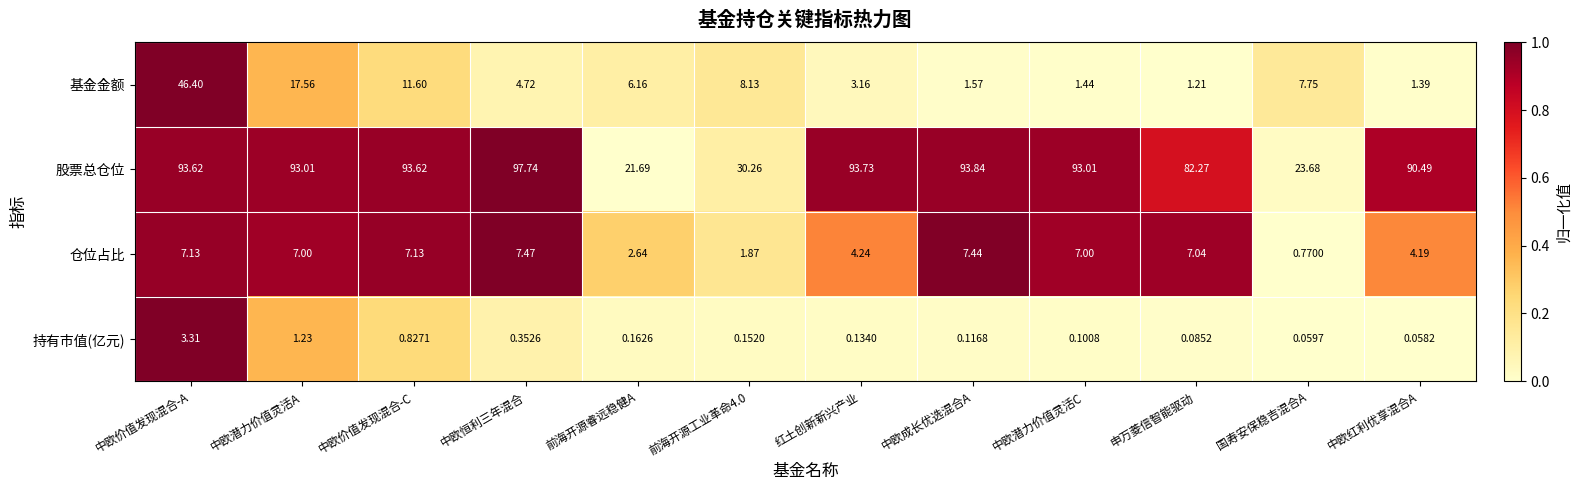

Which label corresponds to the largest value in the chart?

中欧恒利三年混合